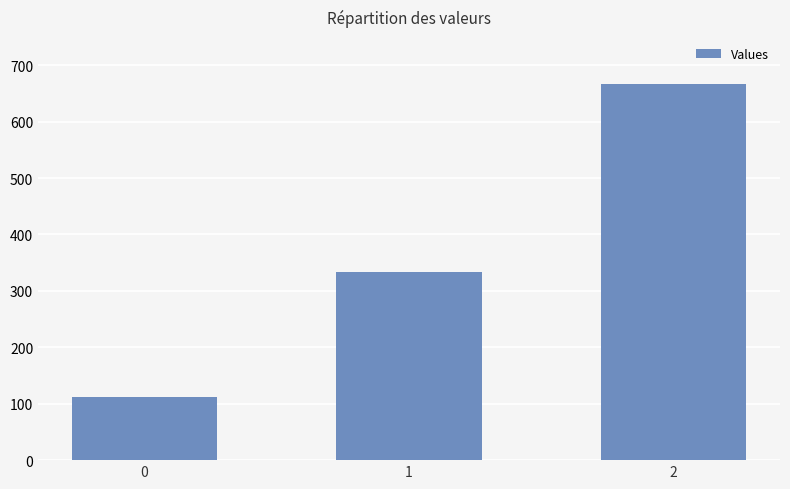

True or false: the data shows 130.1 at 1.

False